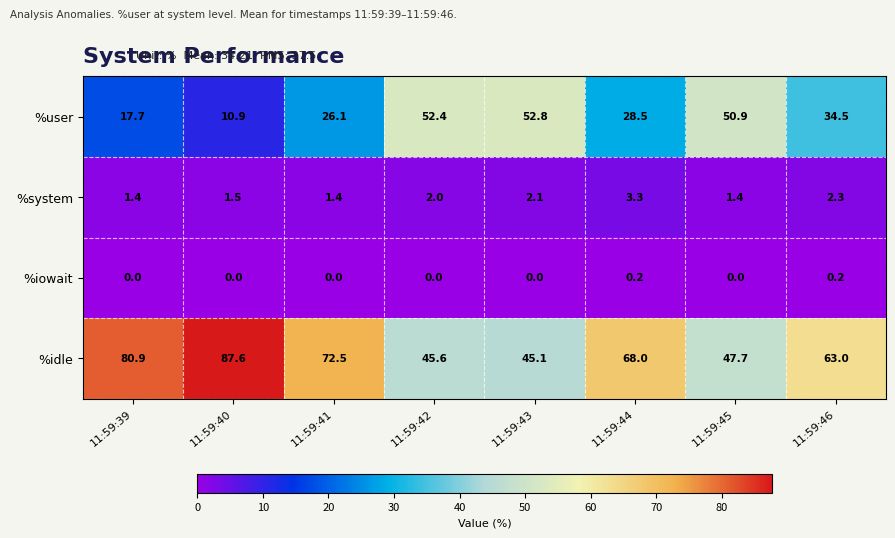

What is the total value across all series at 11:59:43?

100.0